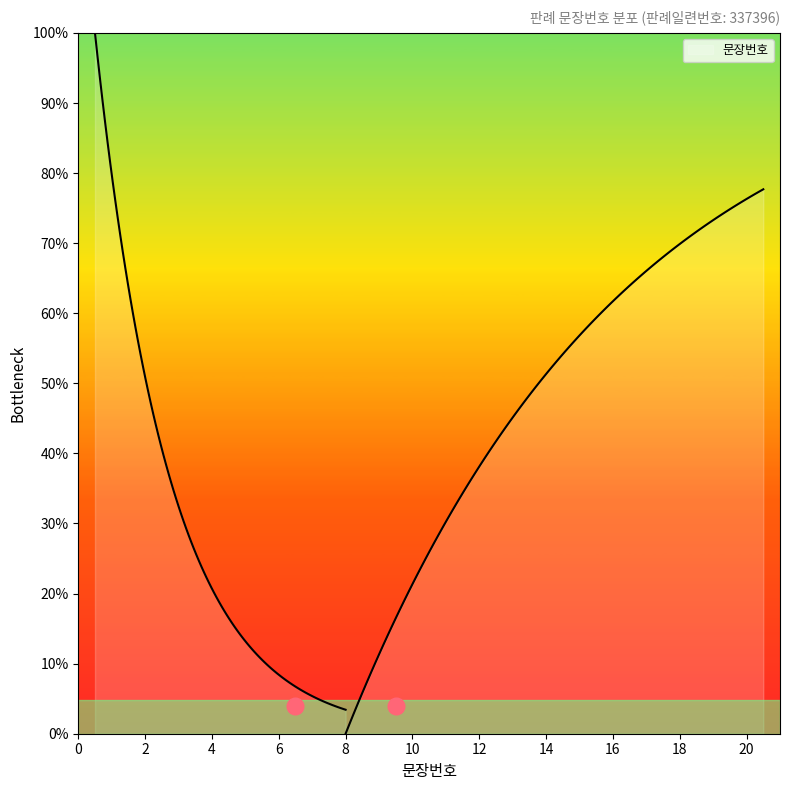

What is the difference between the maximum and second lowest values?

18